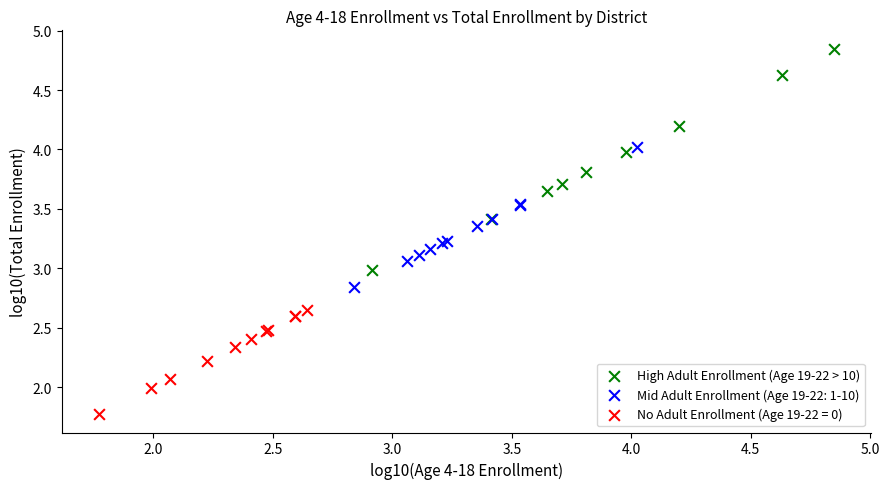

Which series contains the lowest Y value?

No Adult Enrollment (Age 19-22 = 0)